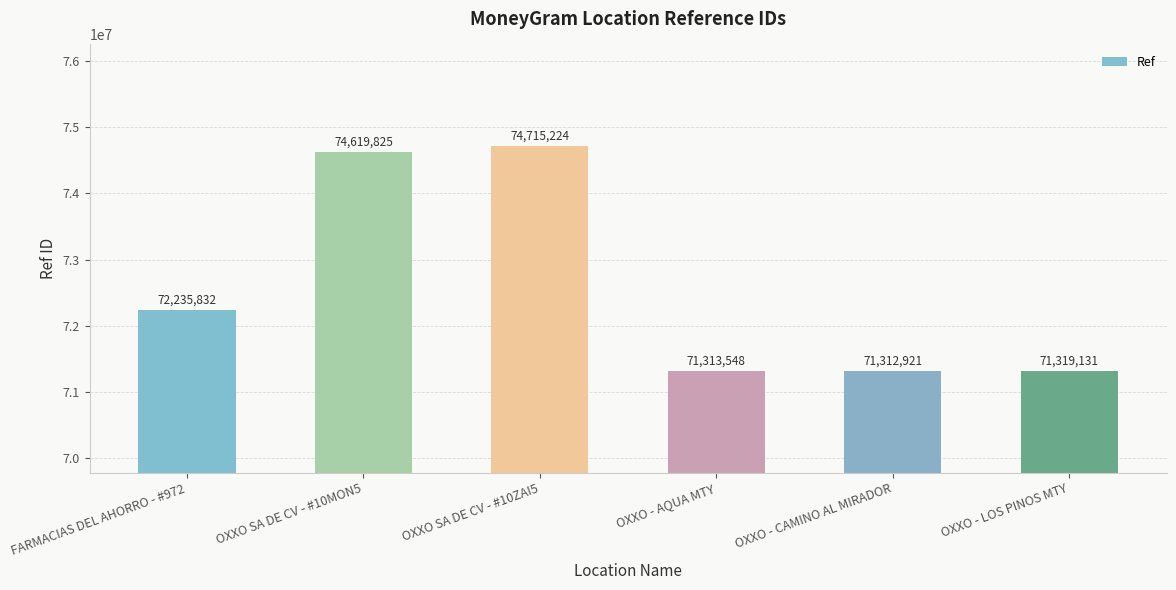

What is the label of the 2nd bar from the left?

OXXO SA DE CV - #10MON5